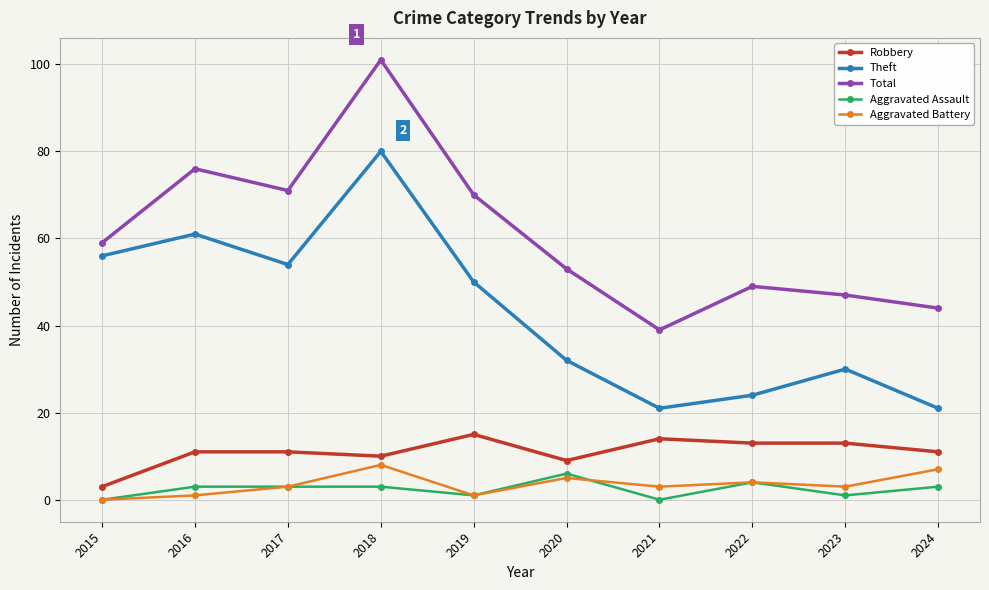

What is the value of the Theft point at the 10th from the left?

21